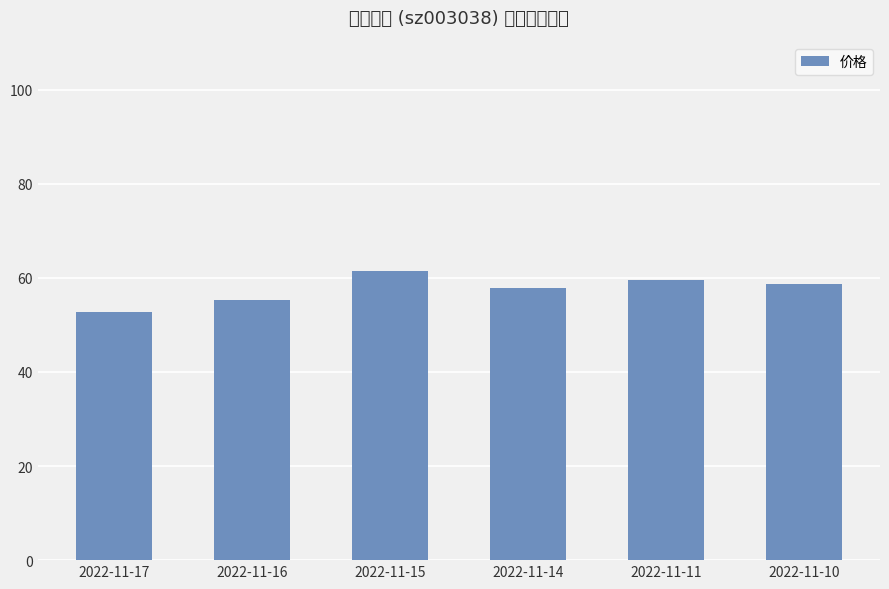

Approximately how many times larger is the value at 2022-11-17 compared to 2022-11-15?

0.9